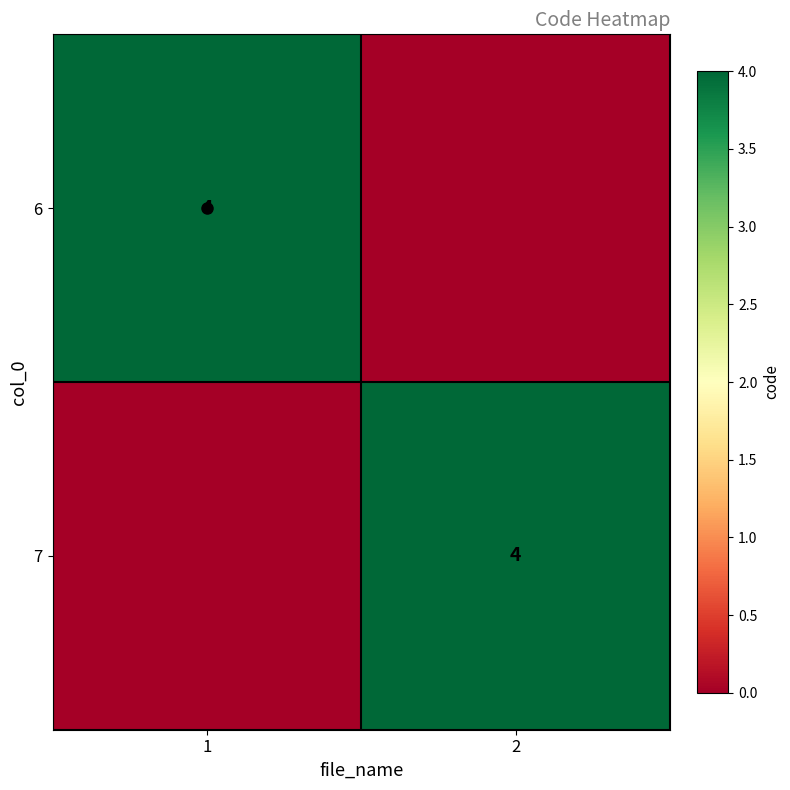

True or false: 6 has a value of 4 at 1.

True